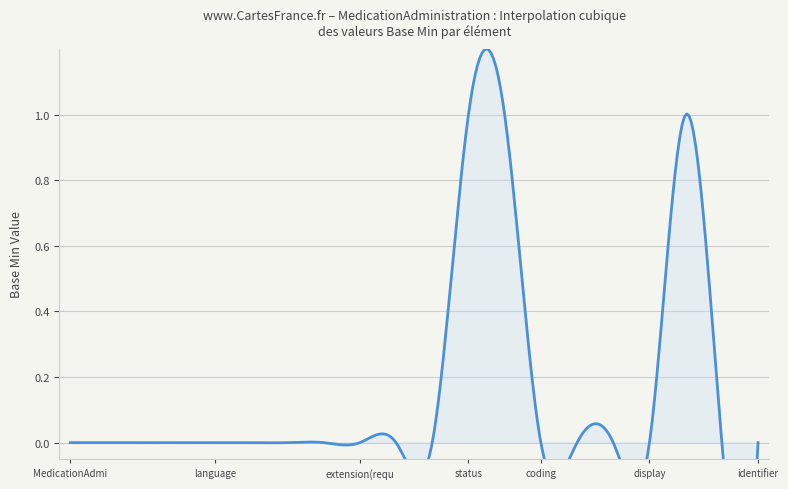

At which category does the data reach its first local peak?

MedicationAdministration.subject